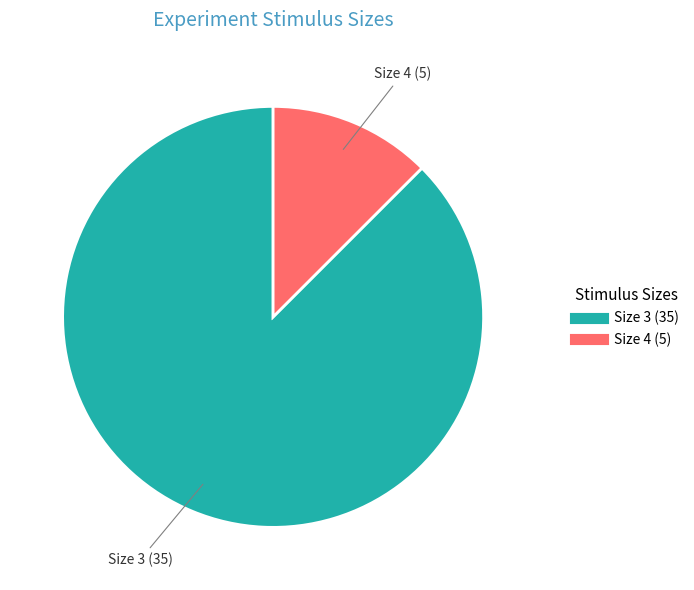

Is there a majority slice in this chart?

Yes